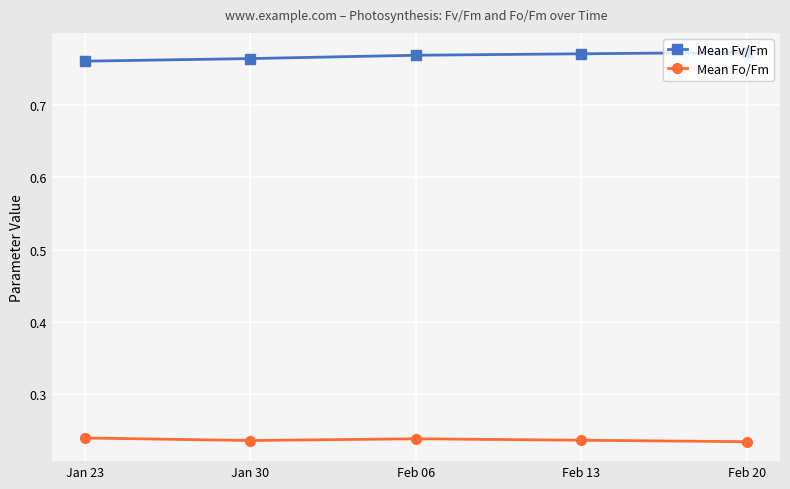

At how many categories does at least one series exceed 0?

5